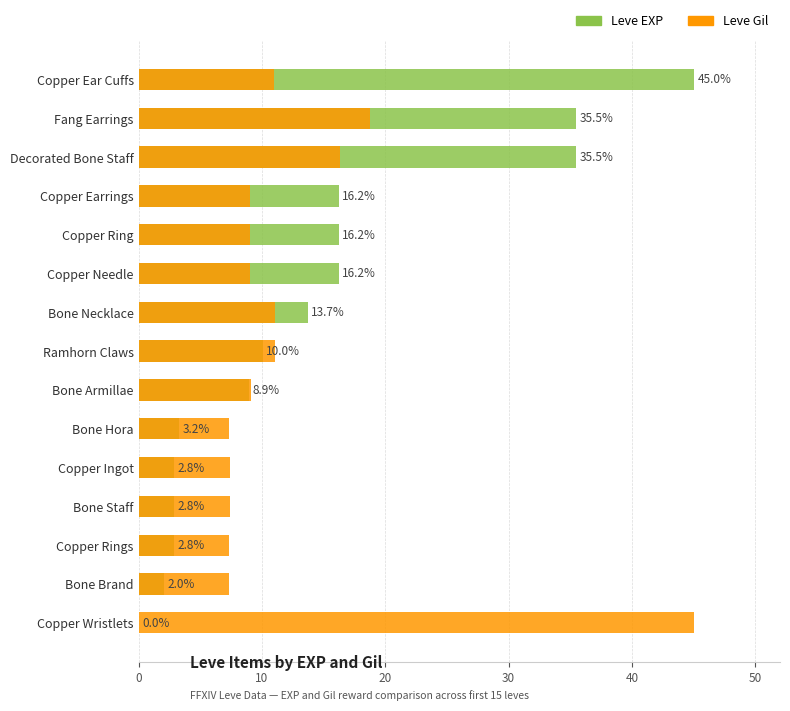

What is the average value of the Leve Gil series?

12.4